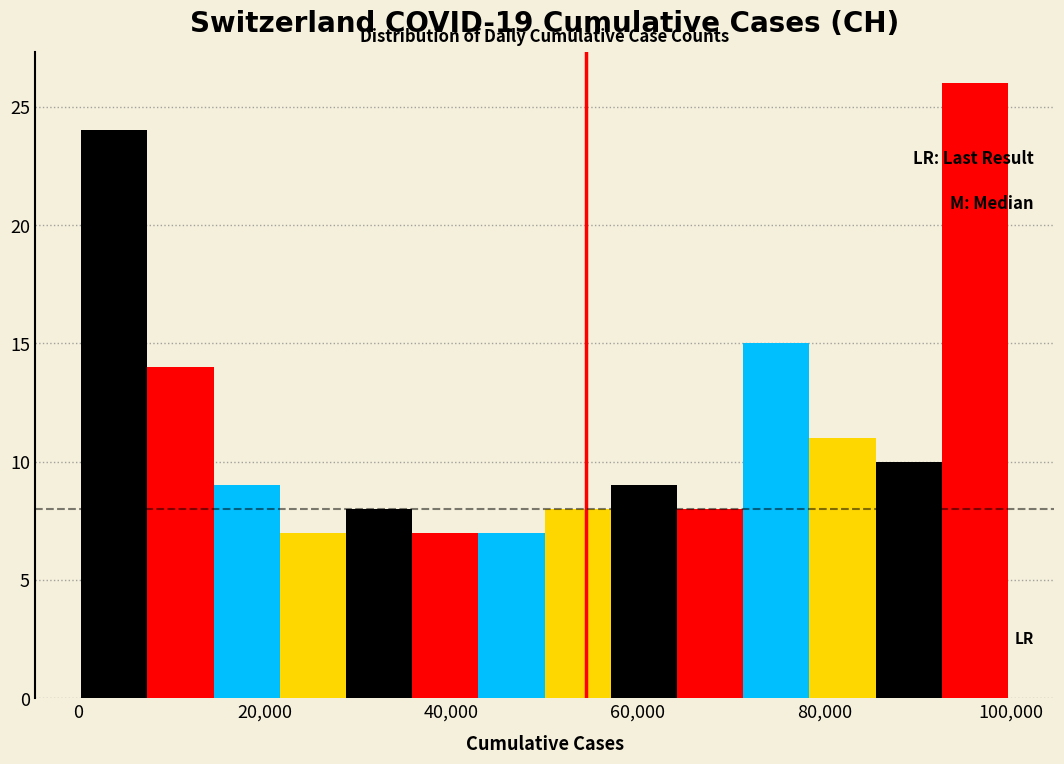

Read against the x-axis, roughly where is the centre of the tallest bar?

96000